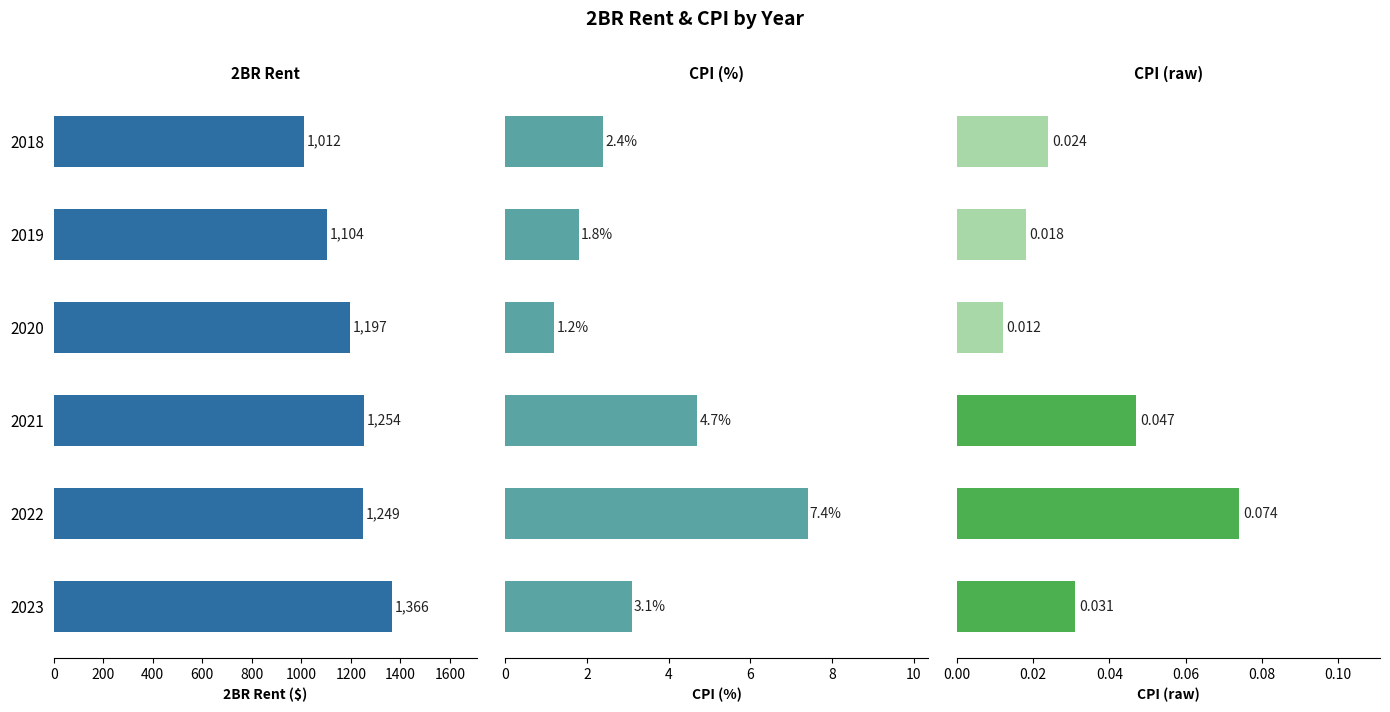

Which has a higher value, 1000 or 0?

1000